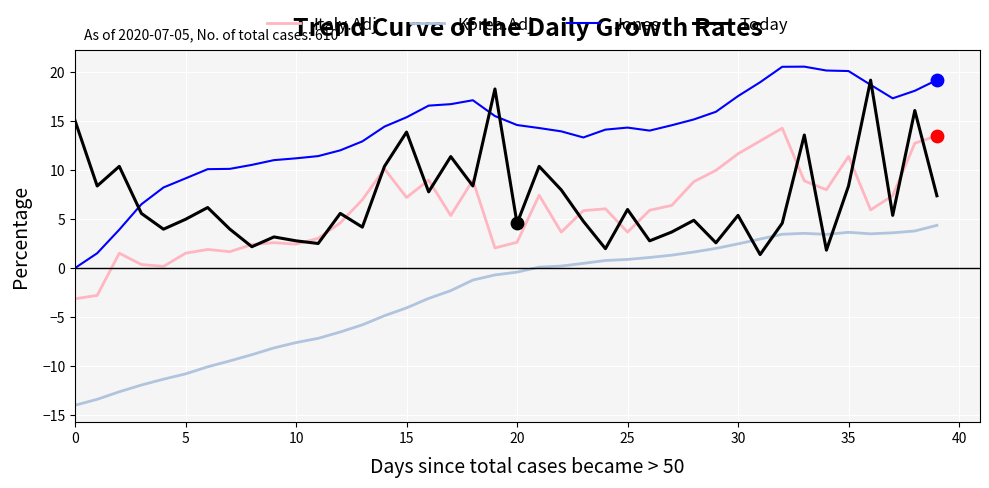

Which series has the largest total across all categories?

Jones